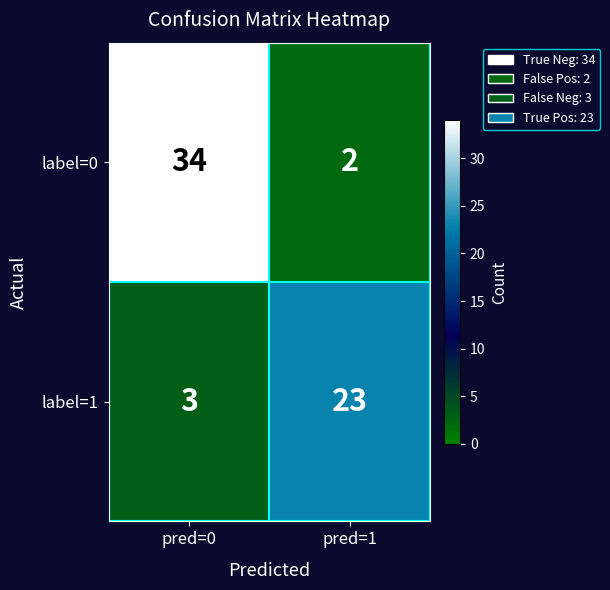

At which category does the chart reach its peak across all series?

pred=0